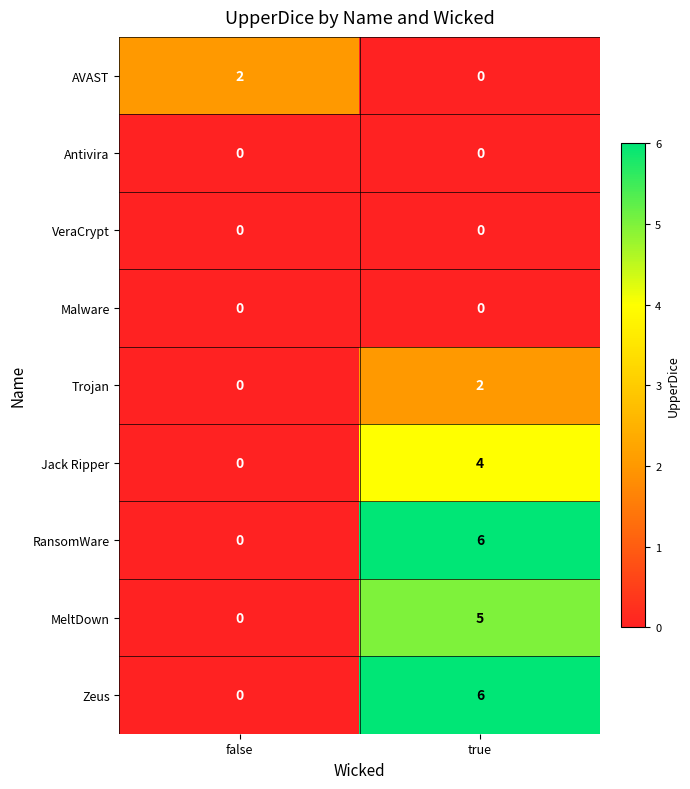

True or false: Zeus has a value of 4 at false.

False